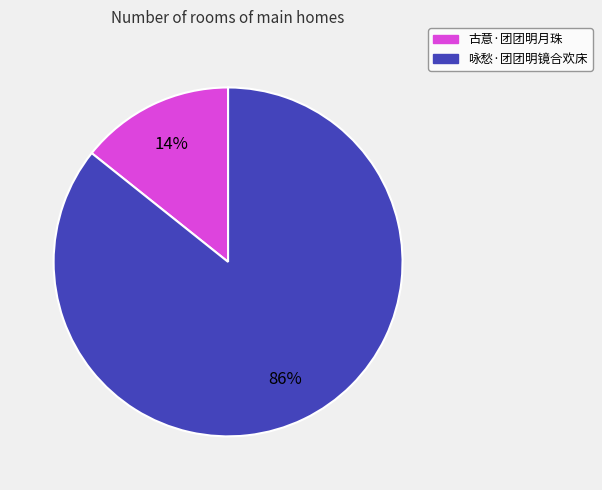

Does 咏愁·团团明镜合欢床 account for over 50% of the chart?

Yes